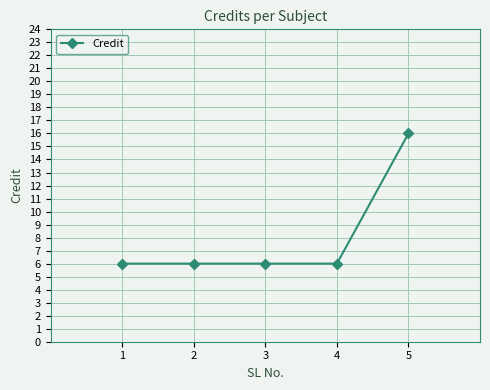

Read the value at 3, to the nearest 5.

5